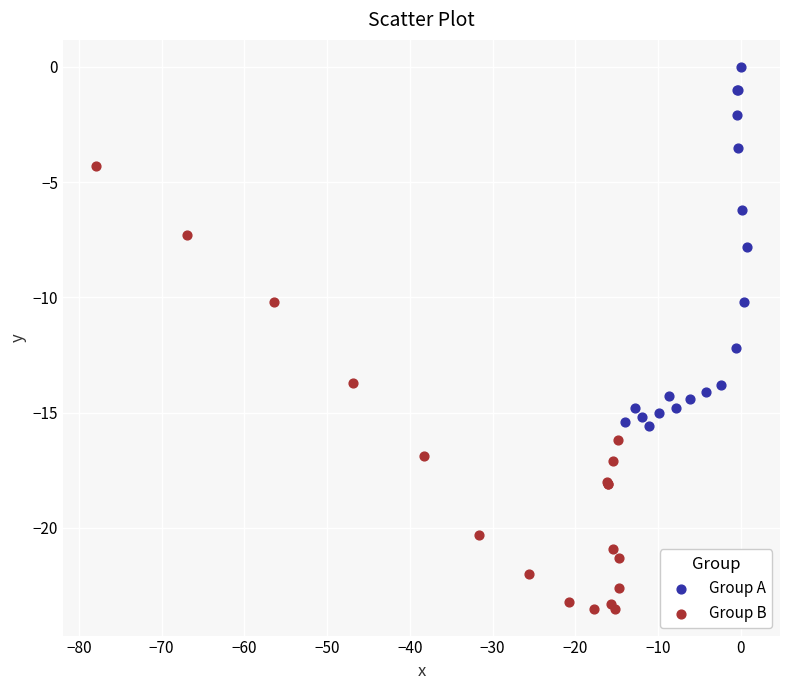

Which series contains the lowest Y value?

Group B